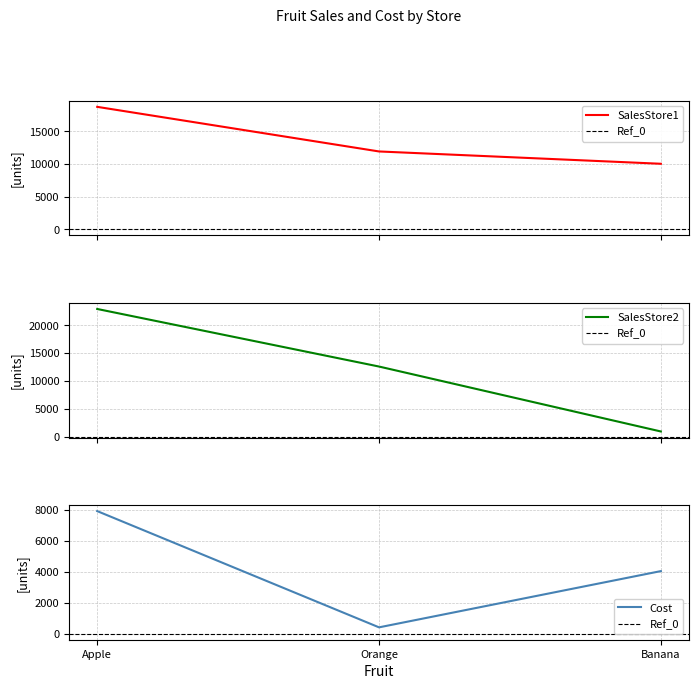

What is the label of the 3rd point from the left?

Banana